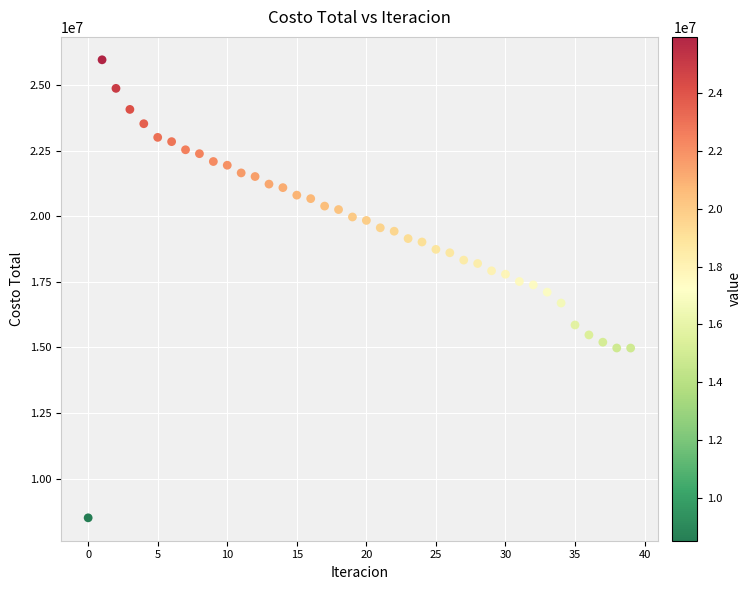

What is the range of Y values (max minus min)?

17454749.3